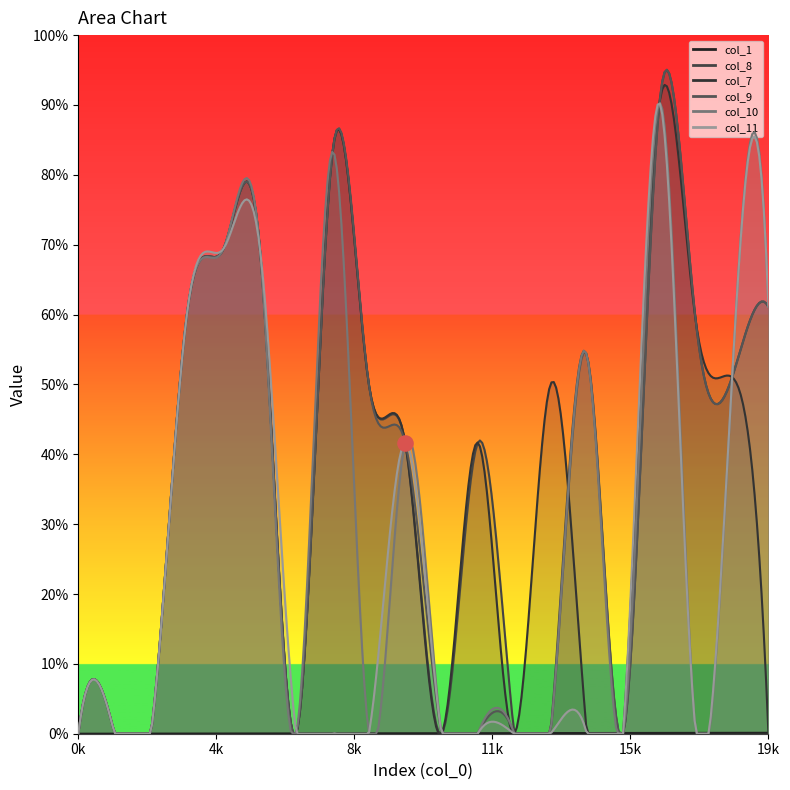

Is the value of col_1 at 15 greater than the value of col_10 at 7?

No